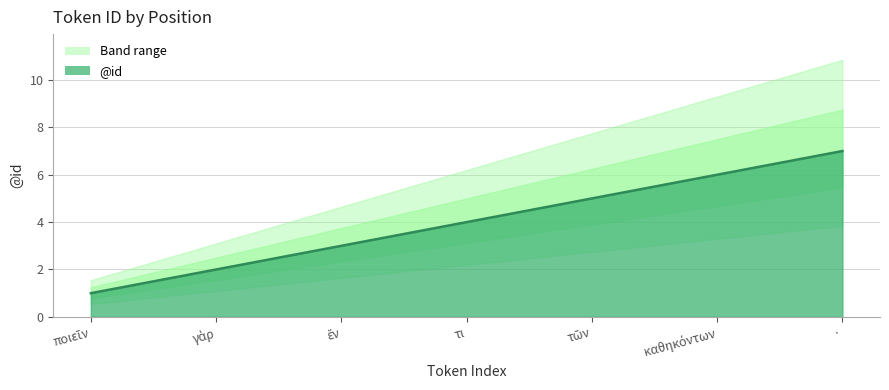

How many data points are less than 4?

3